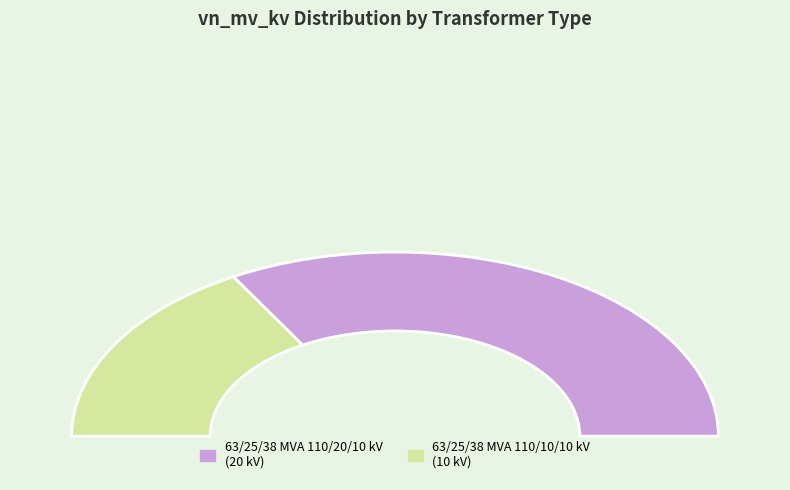

Between 63/25/38 MVA 110/10/10 kV and 63/25/38 MVA 110/20/10 kV, which is larger?

63/25/38 MVA 110/20/10 kV